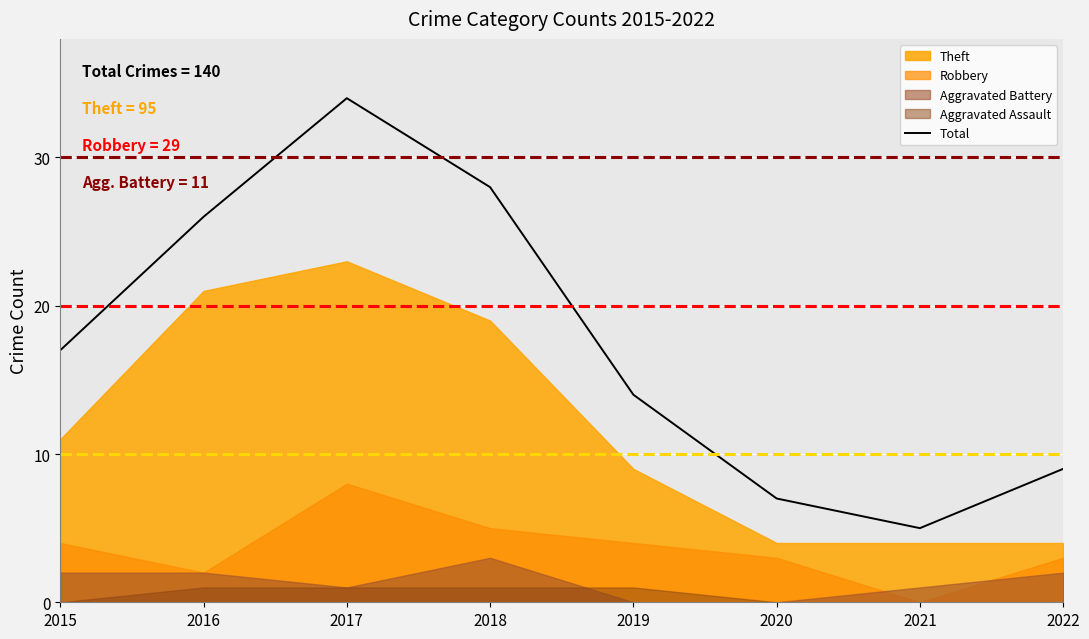

What is the lowest value of the Total series?

5